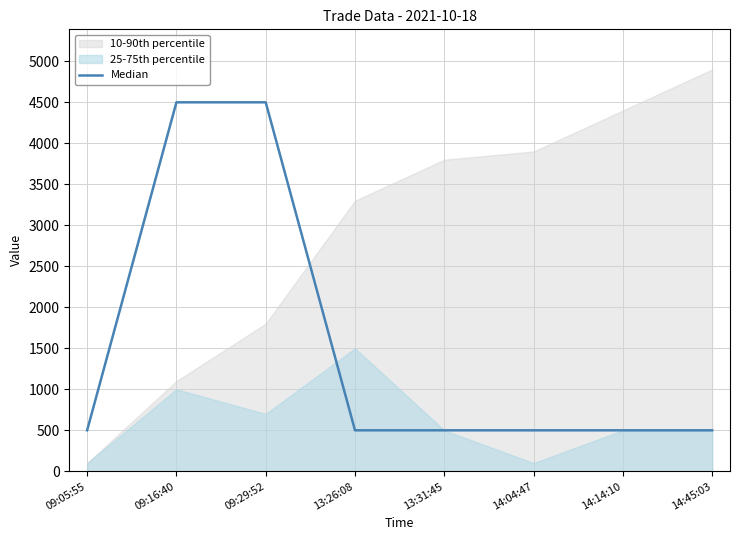

The value of Median at 13:26:08 is 500.0. True or false?

True